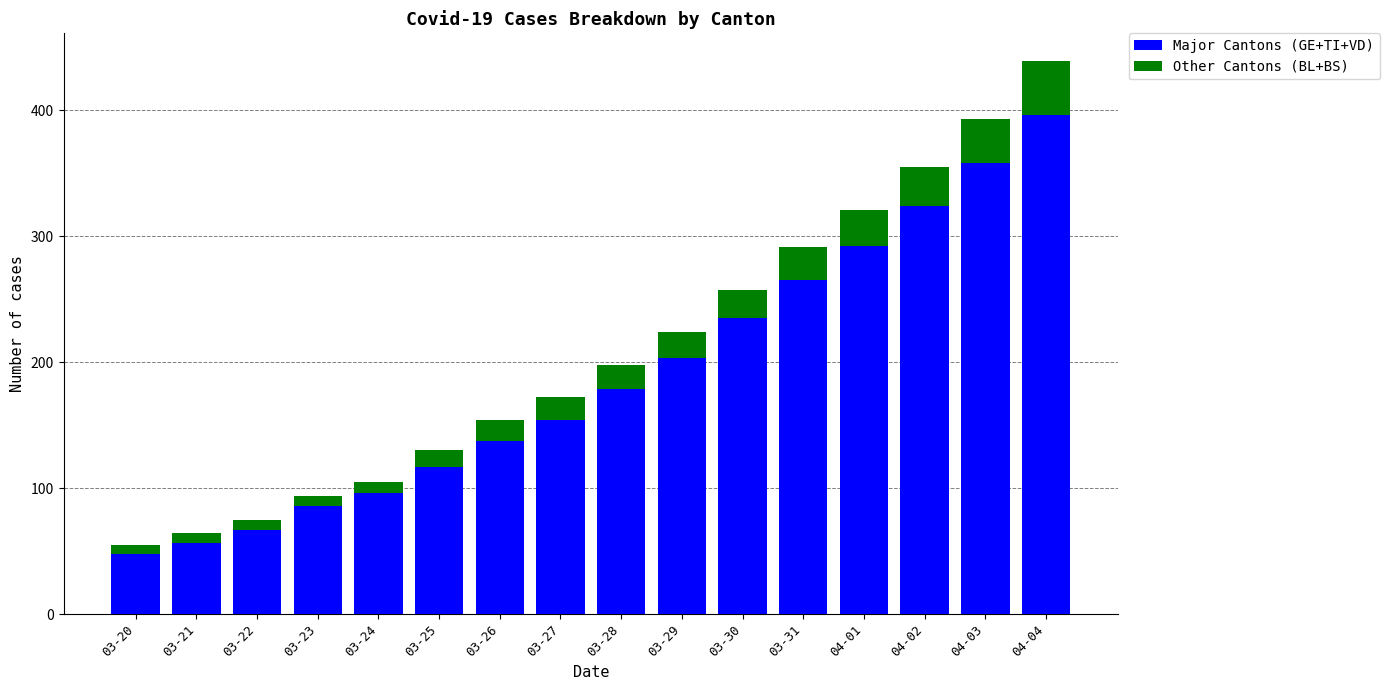

Are the bars grouped side by side (vs. stacked)?

No